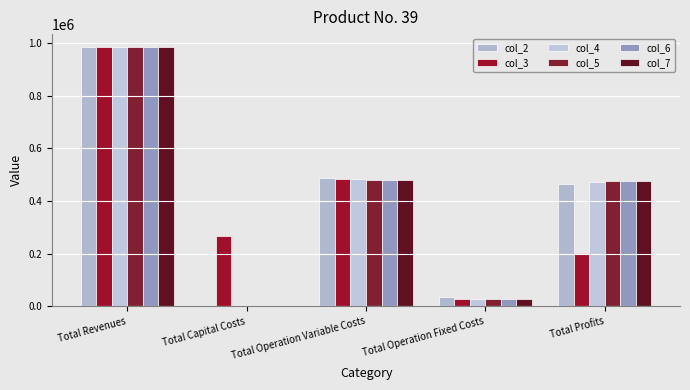

Are the bars horizontal?

No